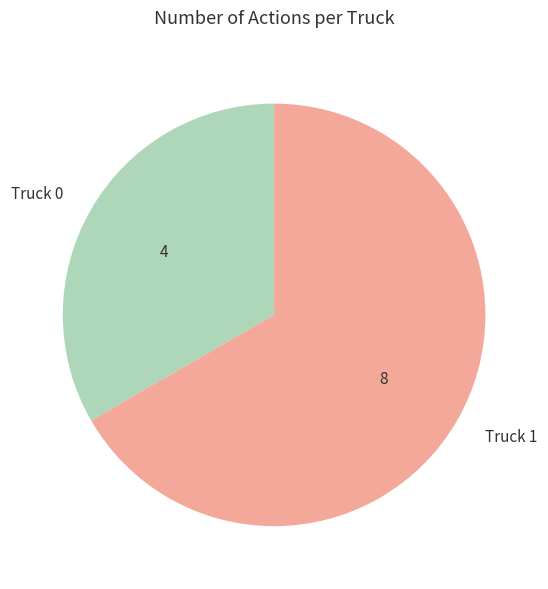

How many slices are in this pie chart?

2